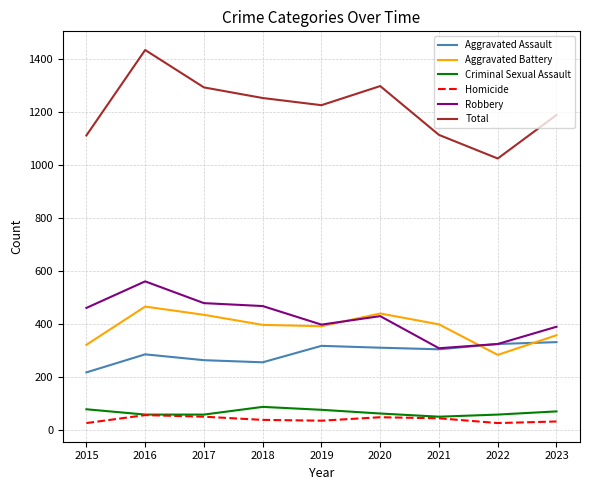

True or false: Homicide has a value of 52 at 2017.

True